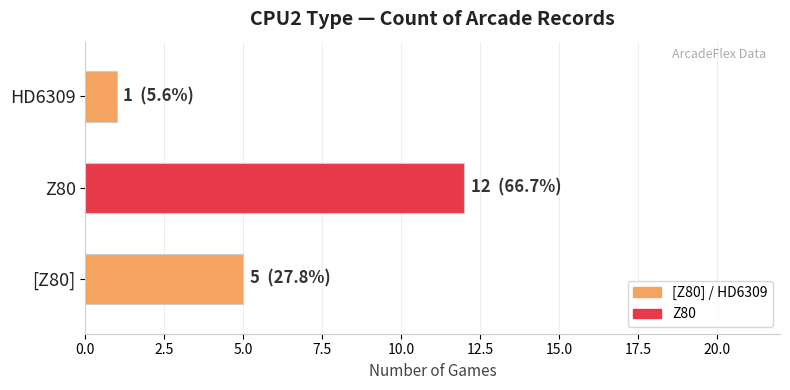

Rank the categories by value from lowest to highest.

HD6309, [Z80], Z80